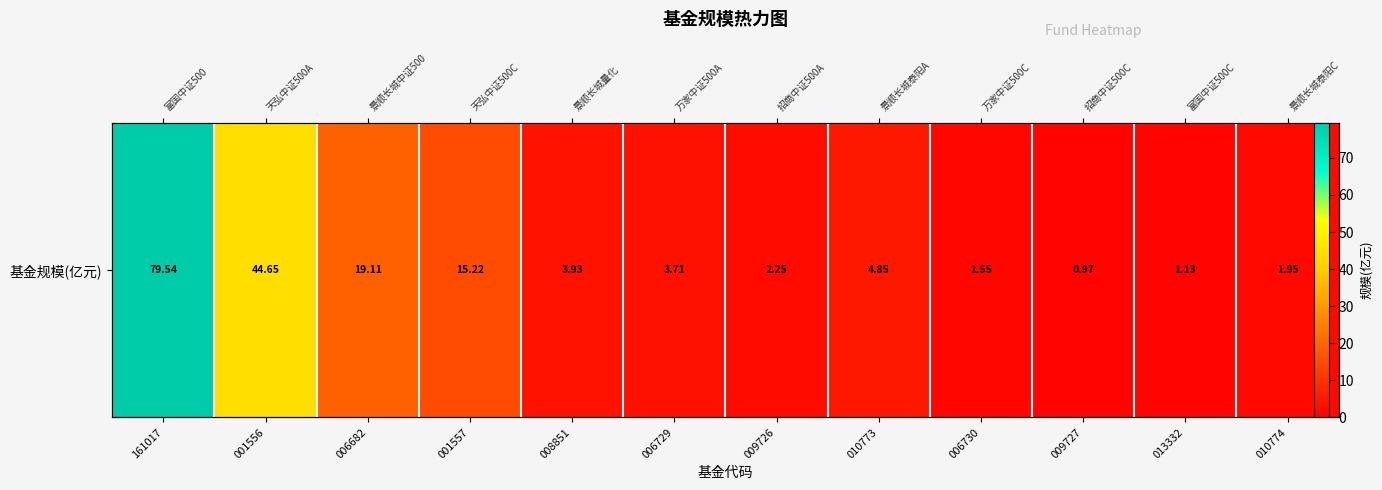

At which label does the data first exceed 3?

161017